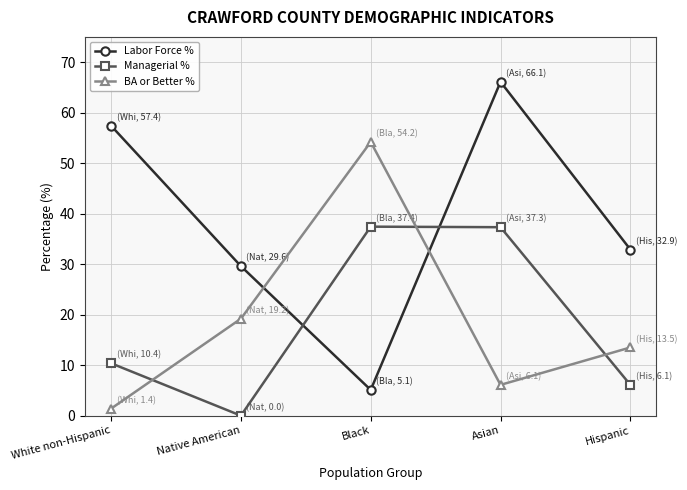

Where do Managerial % and BA or Better % first cross each other?

White non-Hispanic and Native American